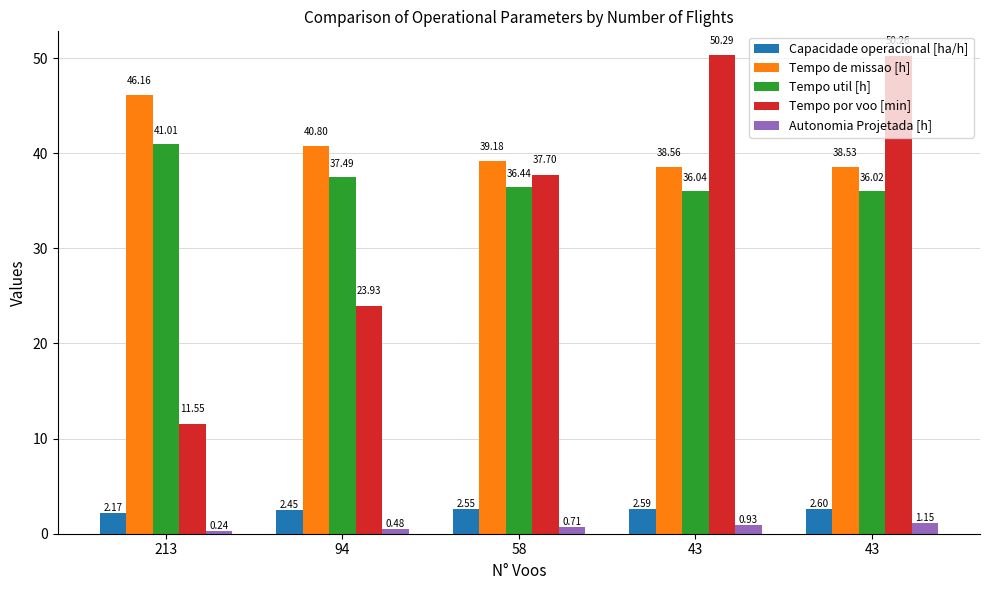

What are all the series names shown in the legend?

Capacidade operacional [ha/h], Tempo de missao [h], Tempo util [h], Tempo por voo [min], Autonomia Projetada [h]